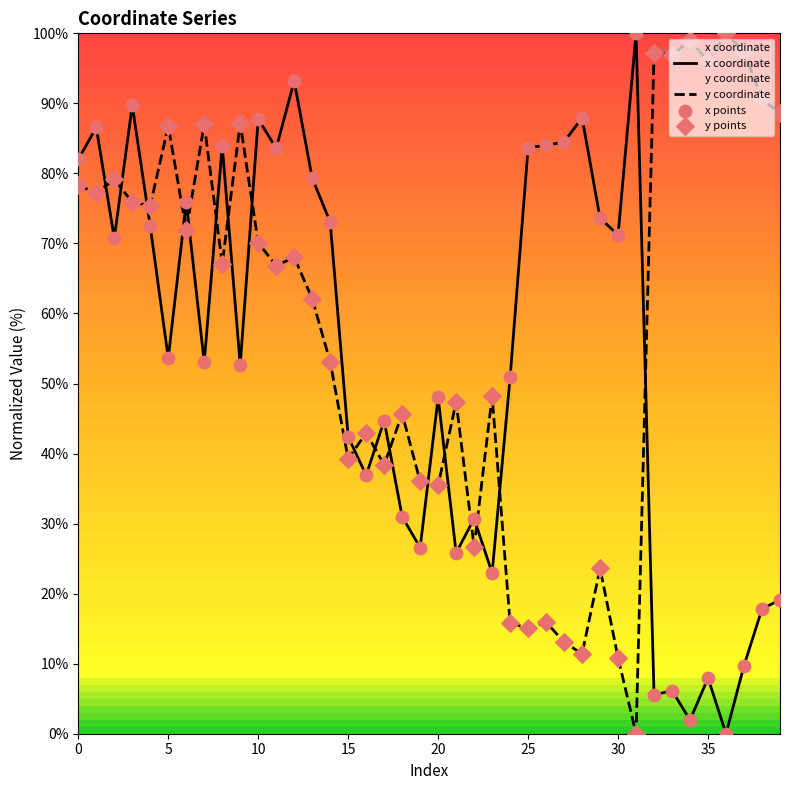

What is the total value across all series at 32?

205.5